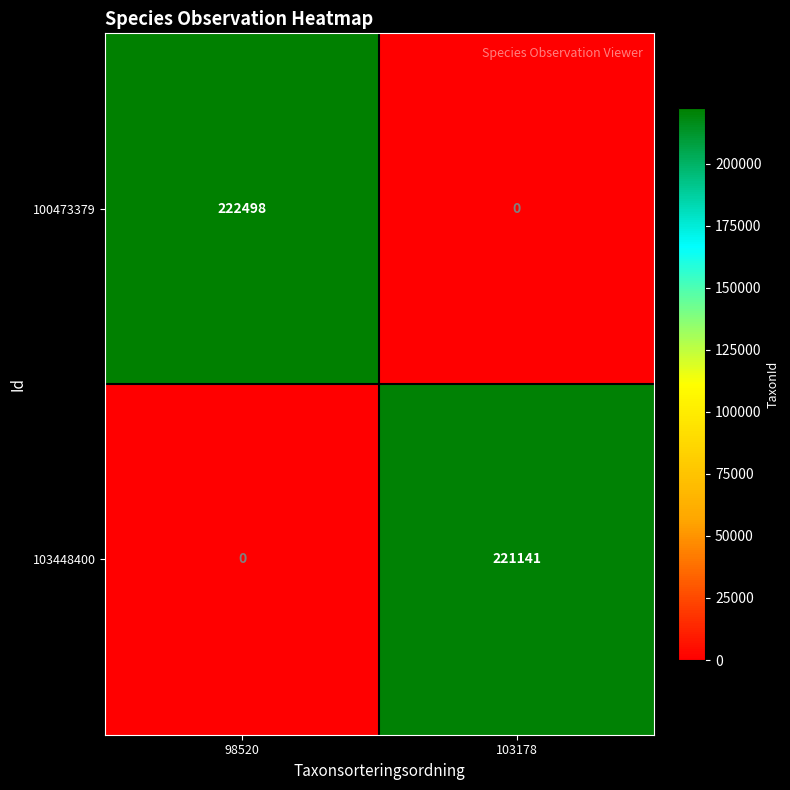

Count the number of data series in this chart.

2